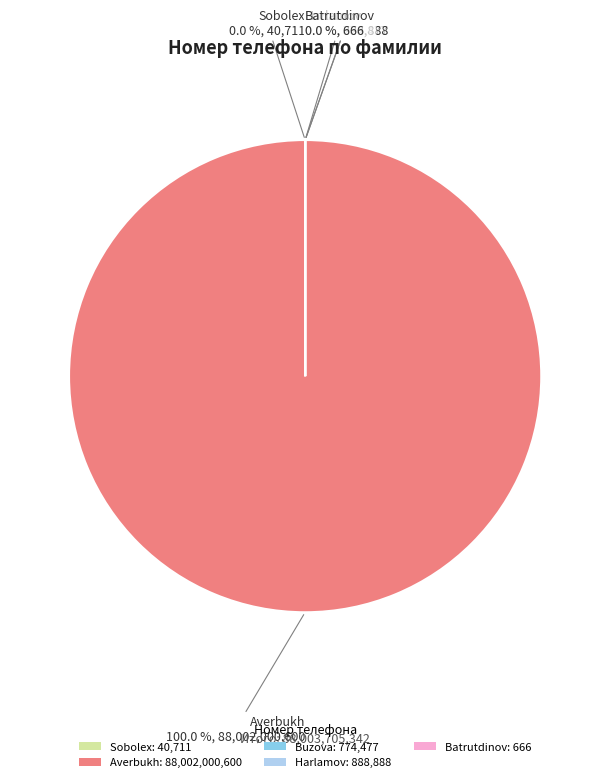

What is the smallest slice in the pie chart?

Batrutdinov